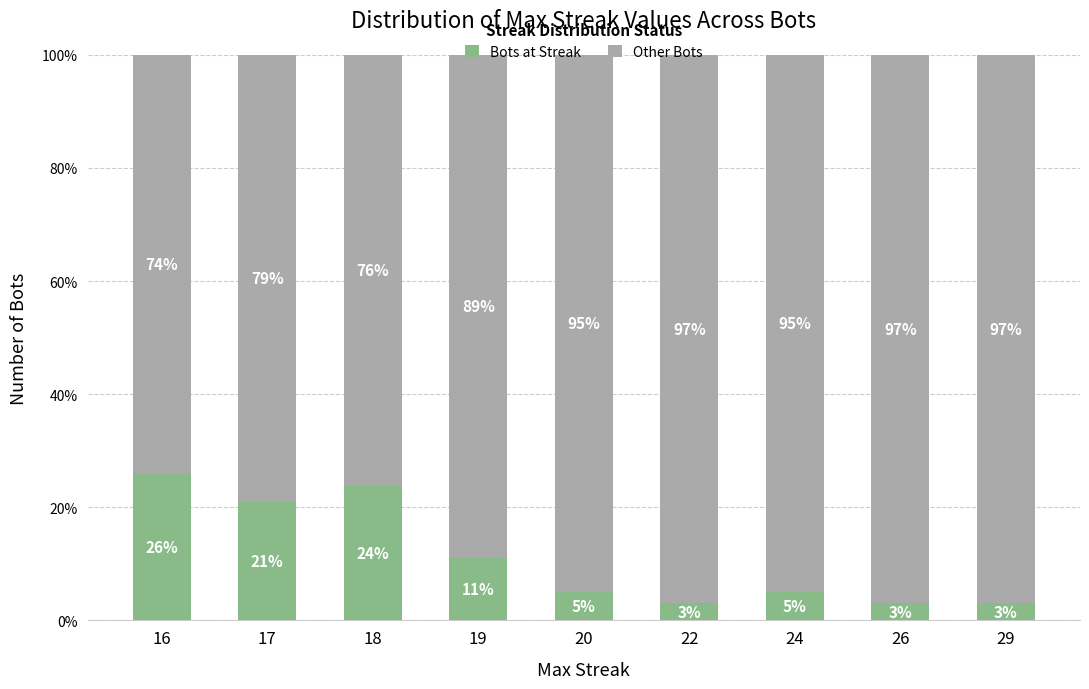

Is it true that Bots at Streak equals 3 at 22?

True